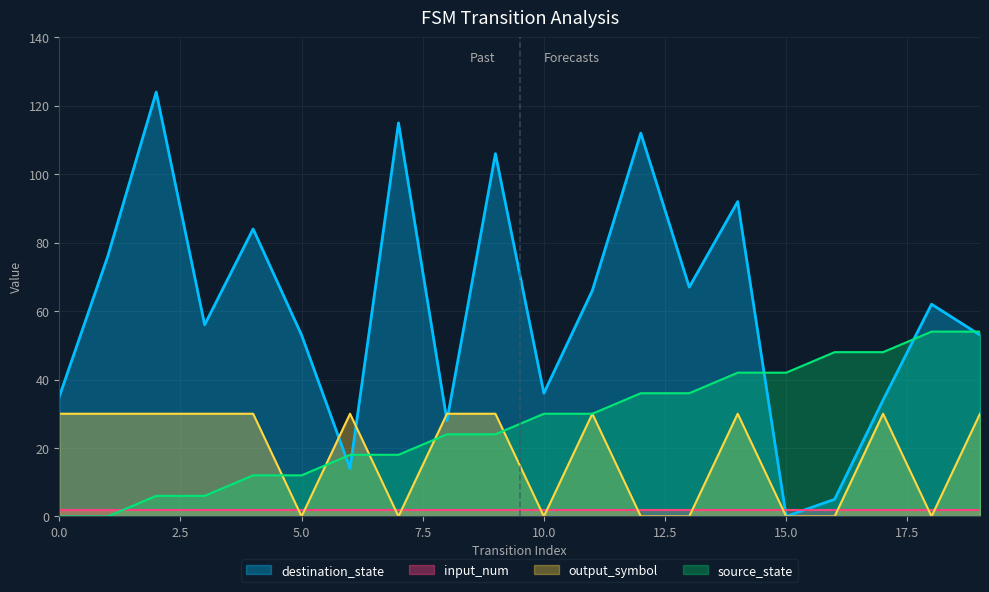

Rank the series by their maximum value, from highest to lowest.

destination_state, source_state, output_symbol, input_num